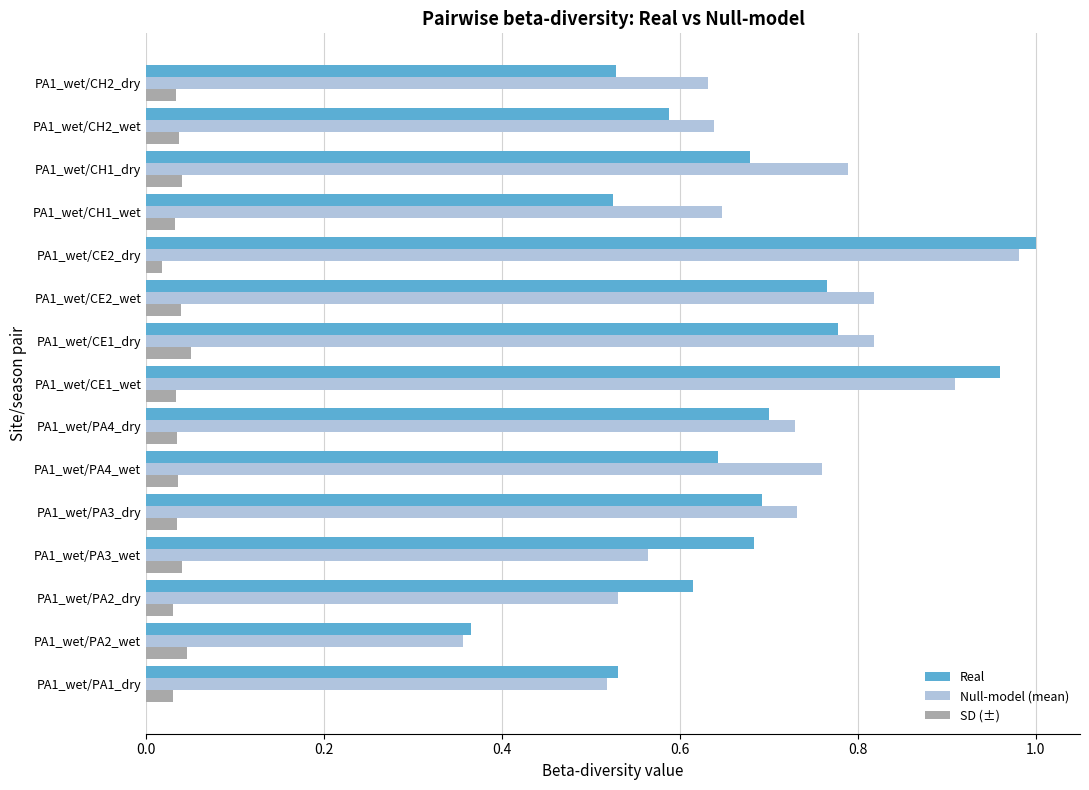

At PA1_wet/CH1_dry, list the series in order from smallest to largest.

SD (±), Real, Null-model (mean)